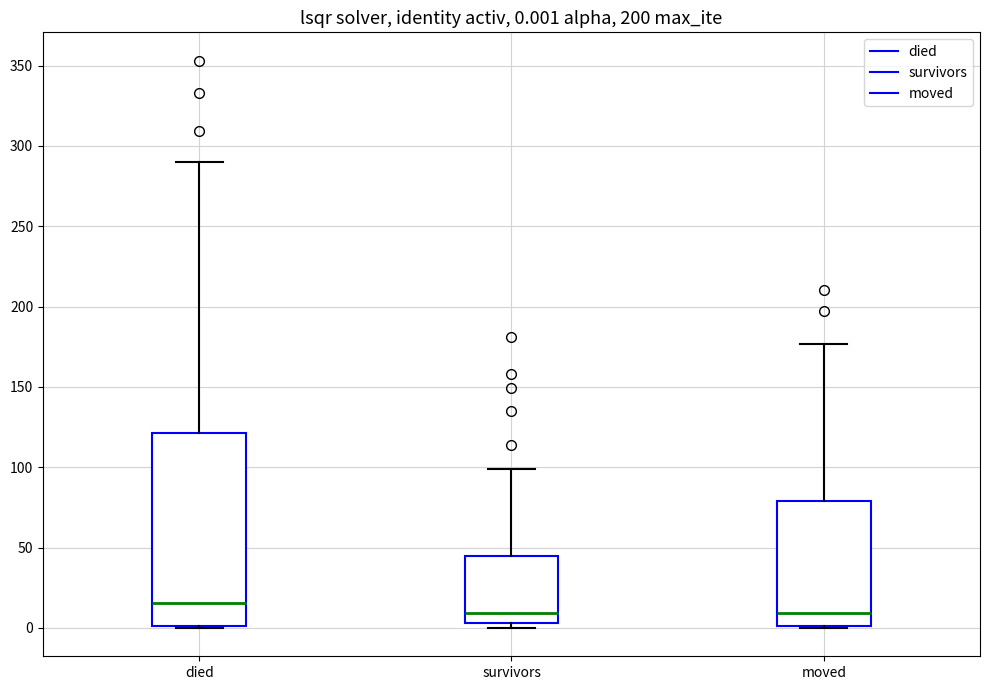

Which box has the highest median line?

died